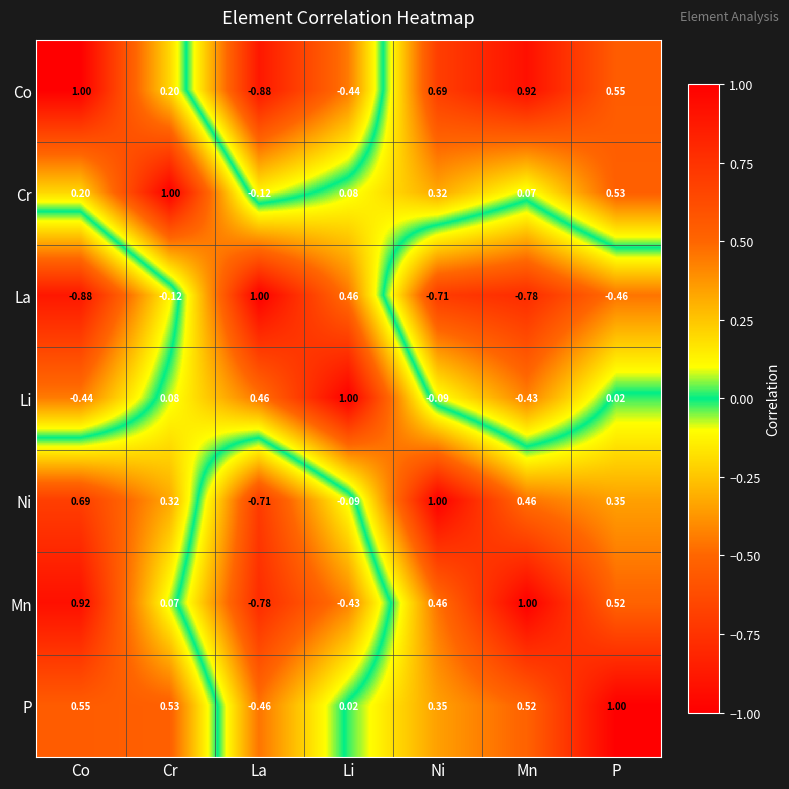

Where does the Ni series first go above 0?

Co